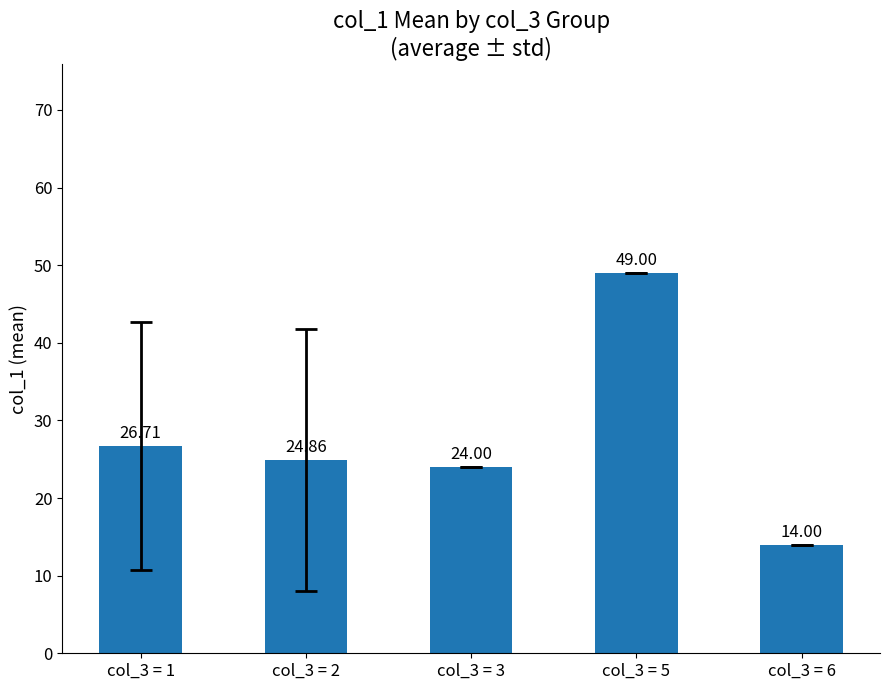

What is the greatest value displayed?

49.0